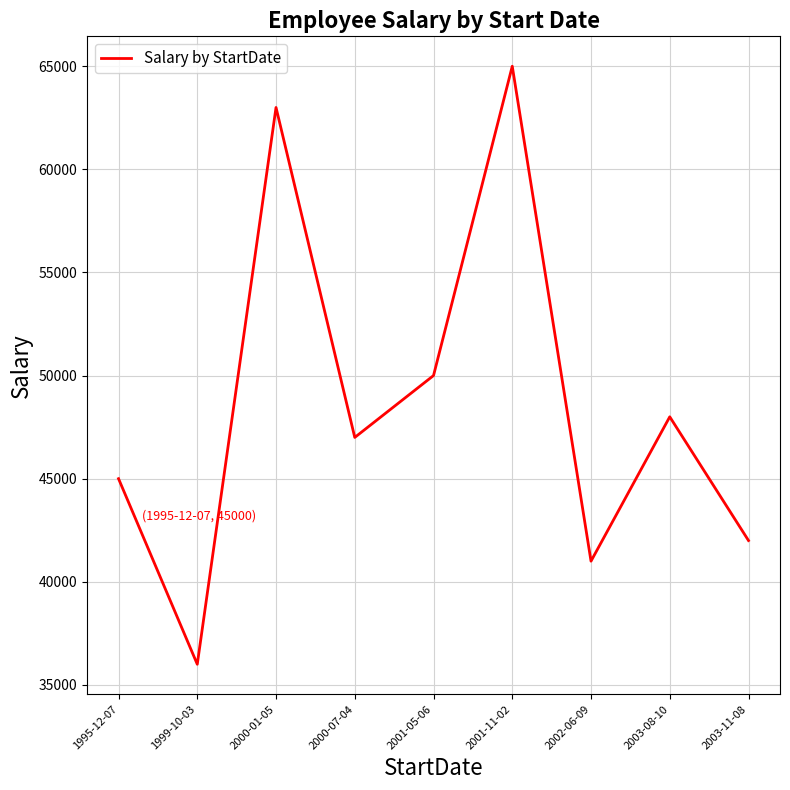

What is the maximum value shown in the chart?

65000